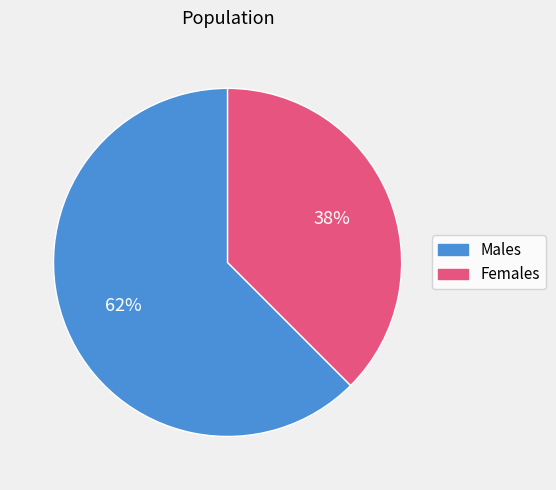

Rank the categories by value from highest to lowest.

Males, Females